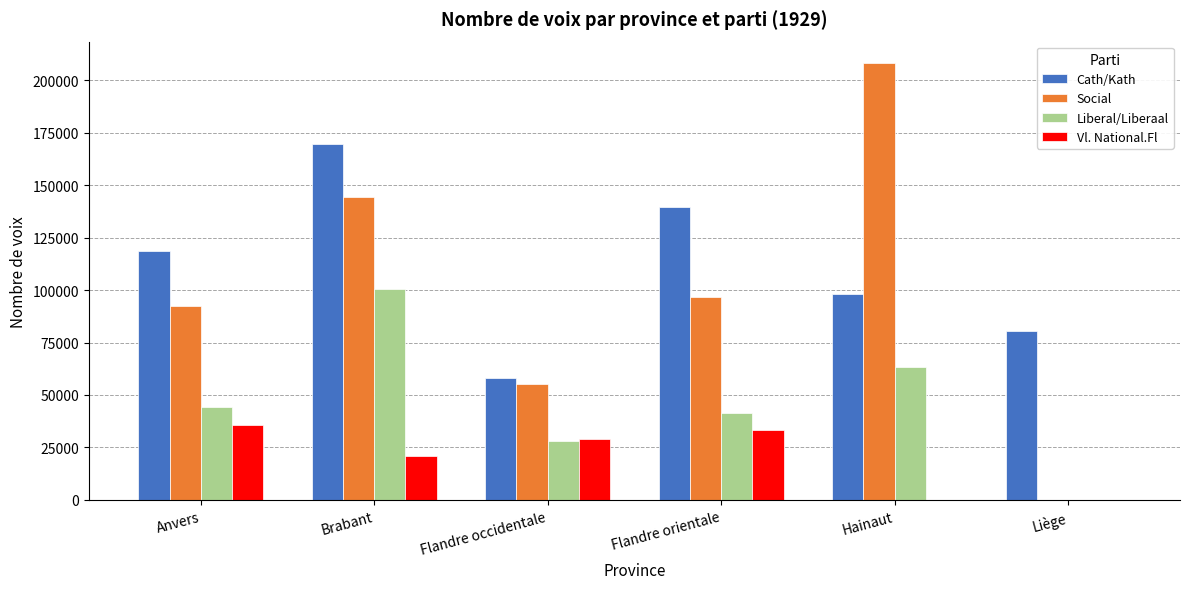

Count the number of data series in this chart.

4